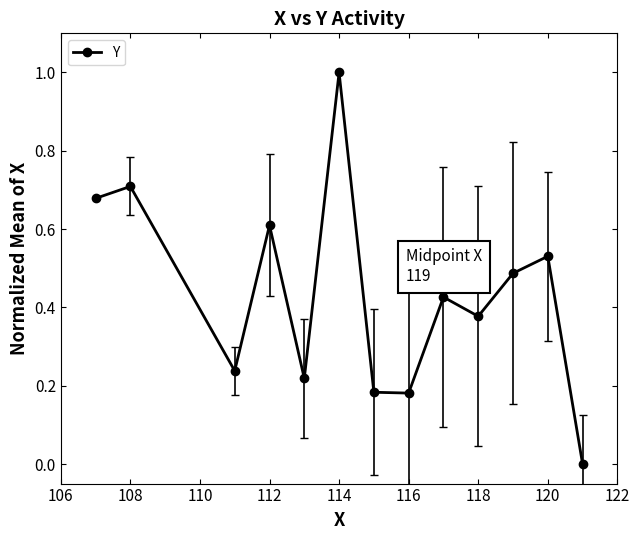

What is the maximum value shown in the chart?

1.0